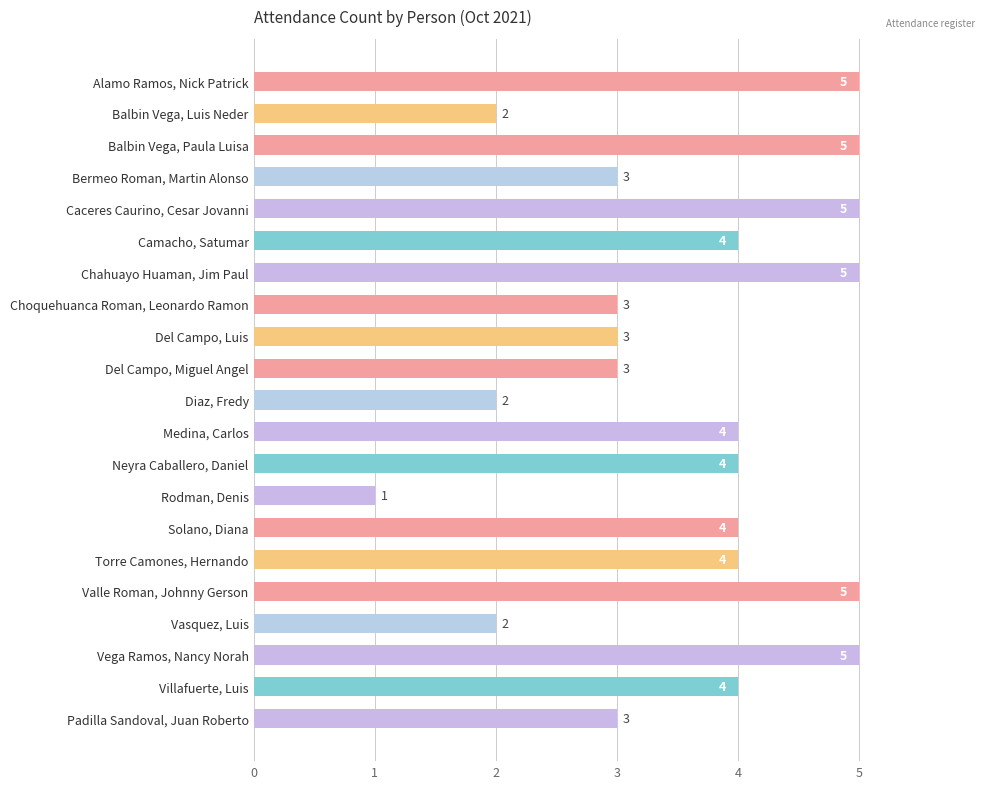

What is the maximum value shown in the chart?

5